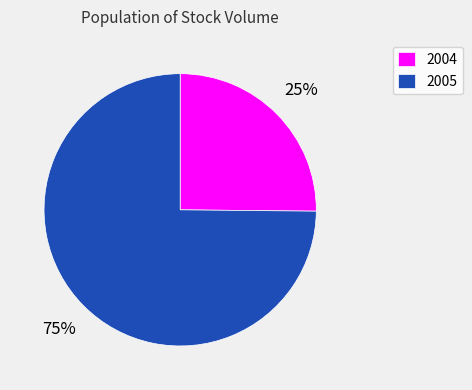

How many segments does this pie chart have?

2